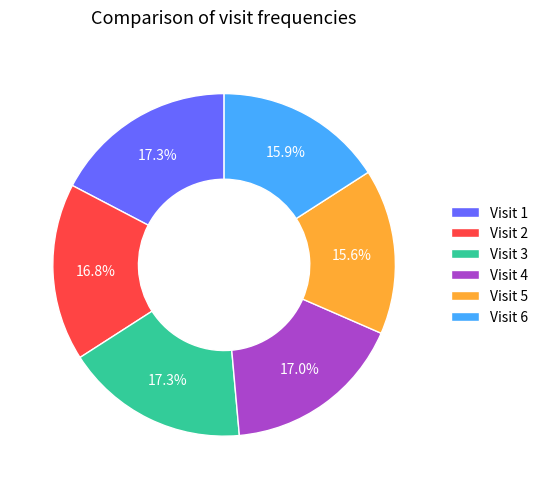

What percentage do Visit 6 and Visit 1 together represent?

33.2%